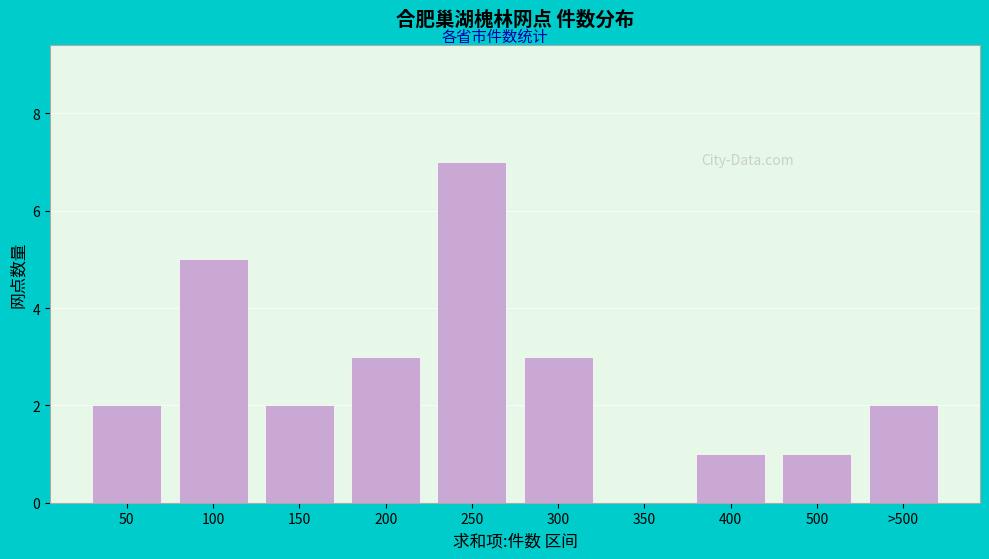

Reading left to right, extract all data points from this chart.

50=2	100=5	150=2	200=3	250=7	300=3	350=0	400=1	500=1	>500=2